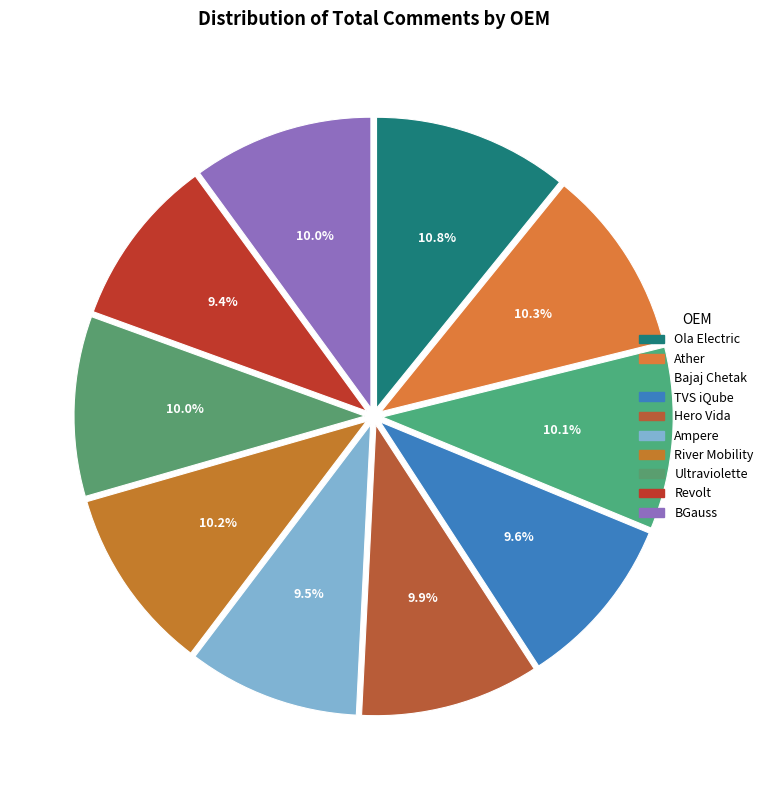

Is the sum of Ultraviolette and Ather greater than half?

No